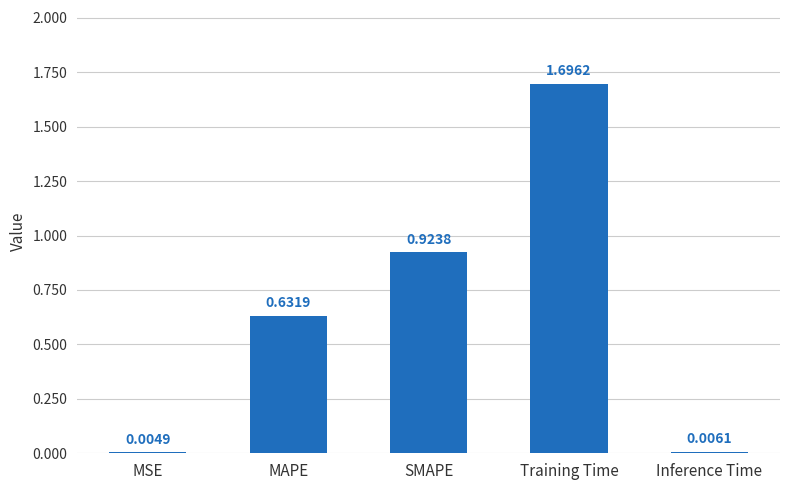

Where is the data nearest to the value 0?

MSE